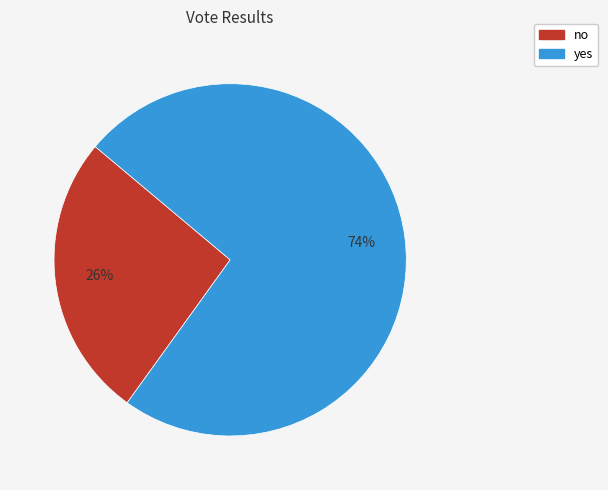

Which has a higher value, yes or no?

yes